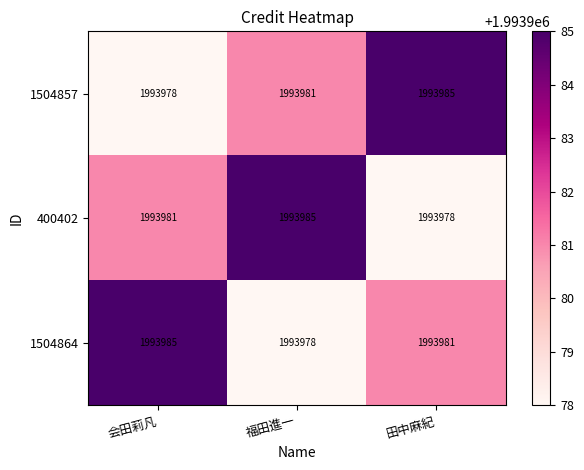

Count the 400402 values in the range 1993978 to 1993985.

3